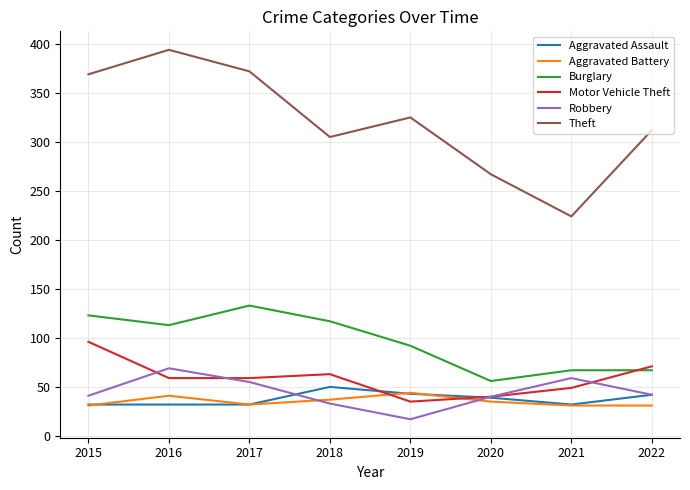

What is the sum of all Burglary values?

768